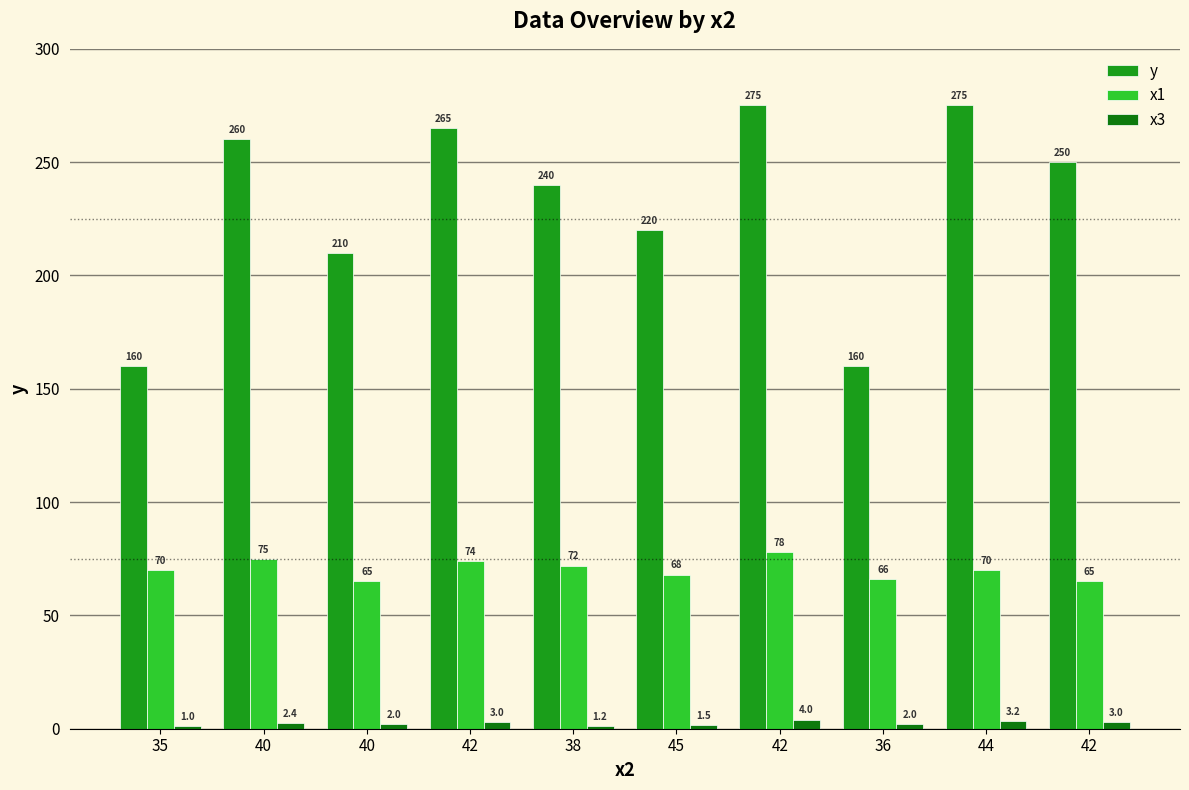

Rank the series by their average value, from highest to lowest.

y, x1, x3